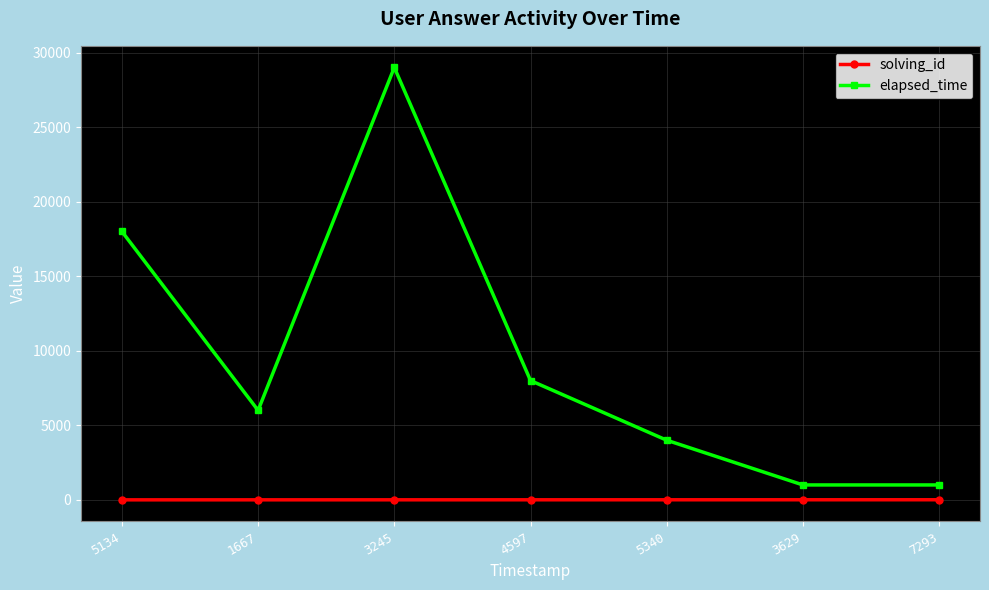

True or false: elapsed_time and solving_id intersect in this chart.

False